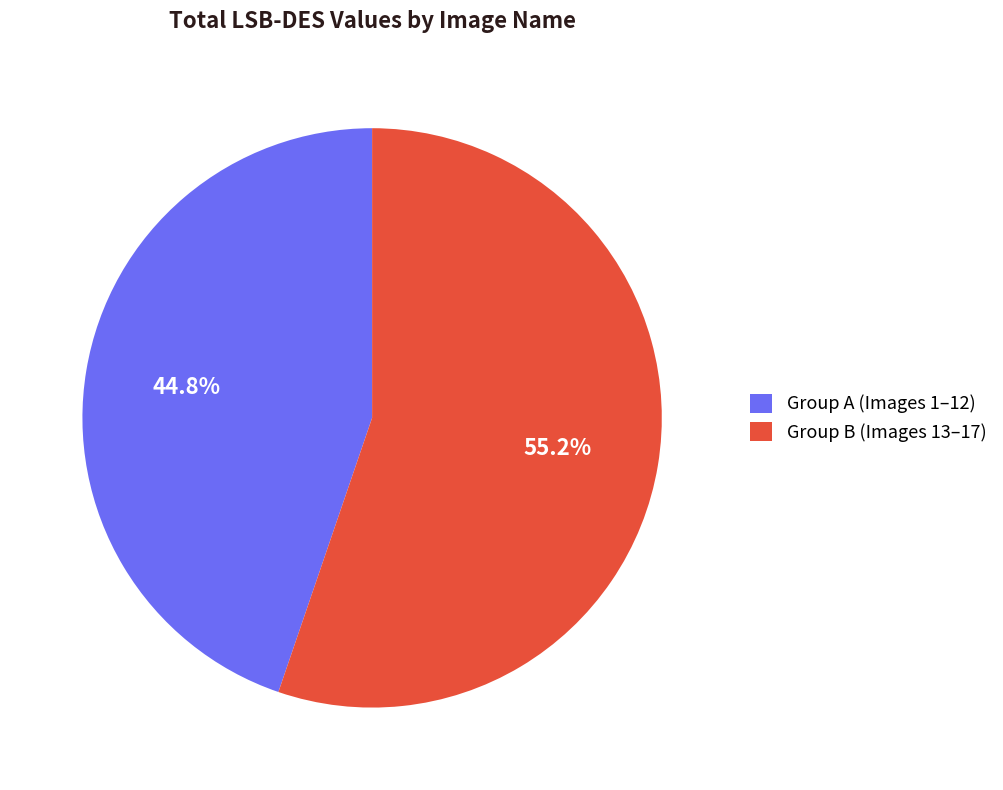

Rank the categories by value from highest to lowest.

Group B (Images 13–17), Group A (Images 1–12)